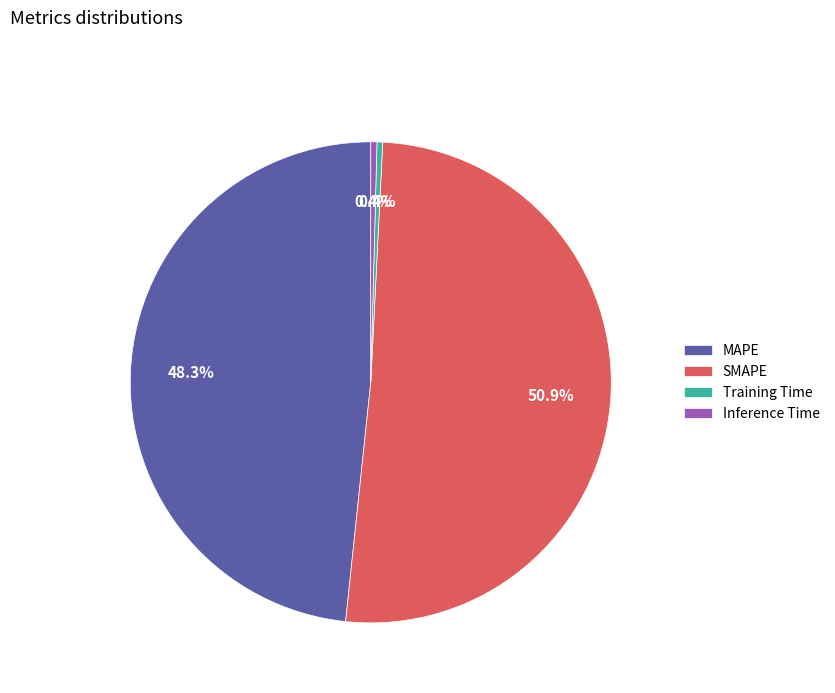

Is it true that Inference Time is 8% of the pie?

False